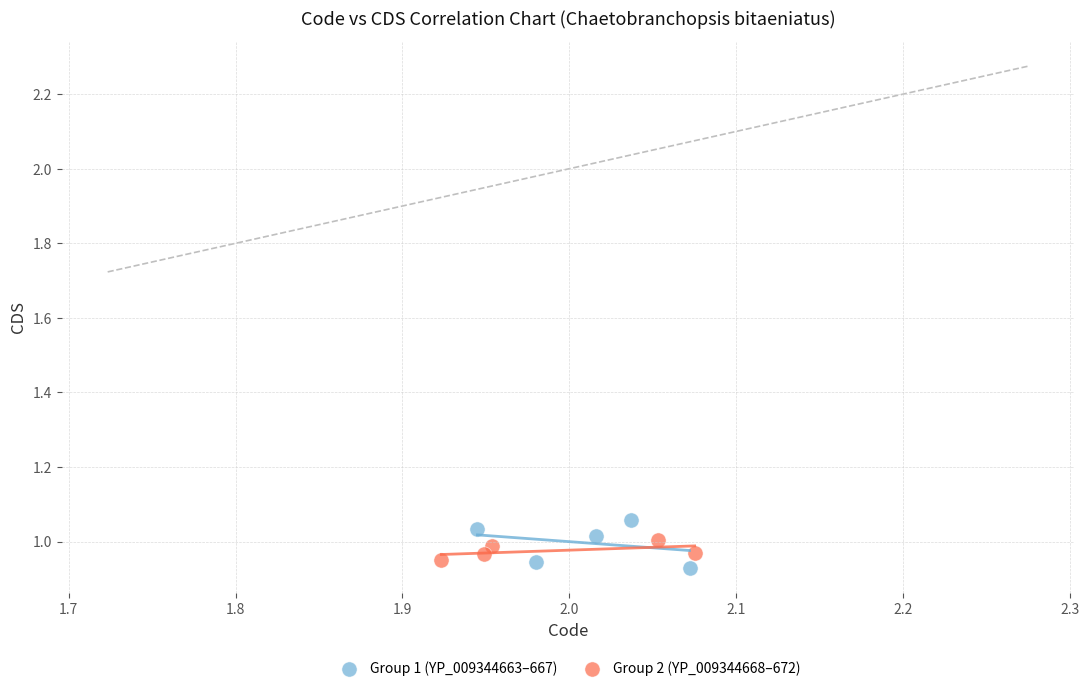

What are all the series names shown in the legend?

Group 1 (YP_009344663–667), Group 2 (YP_009344668–672)